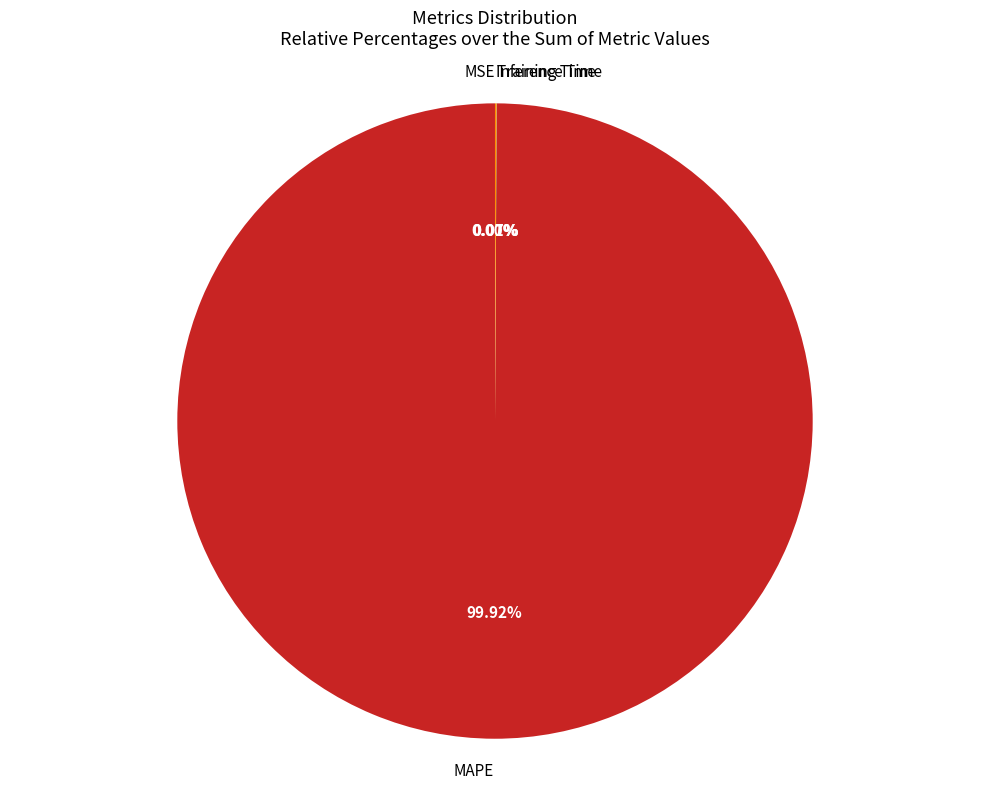

What is the majority slice?

MAPE